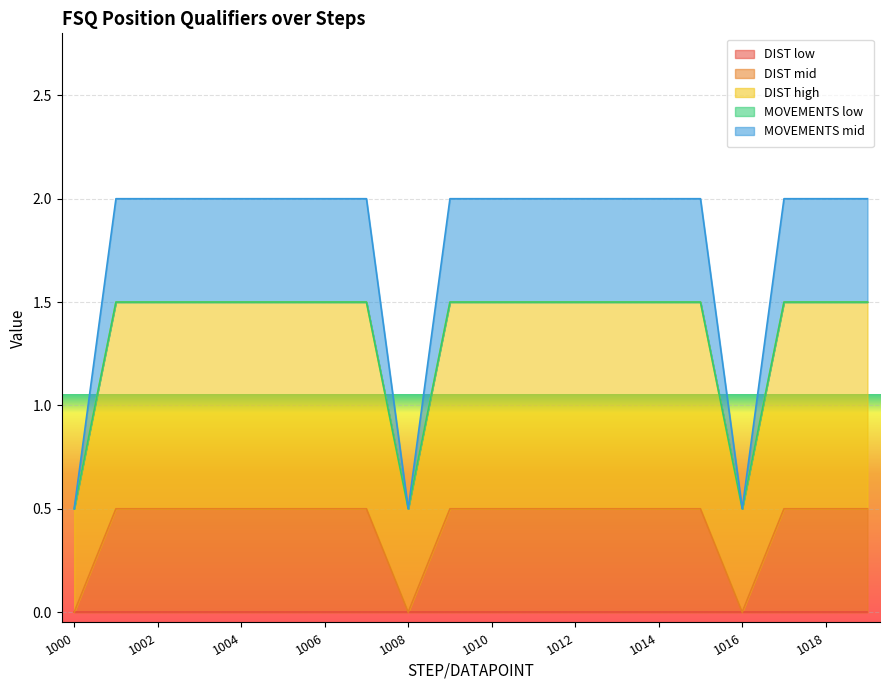

How many lines are shown in the chart?

5